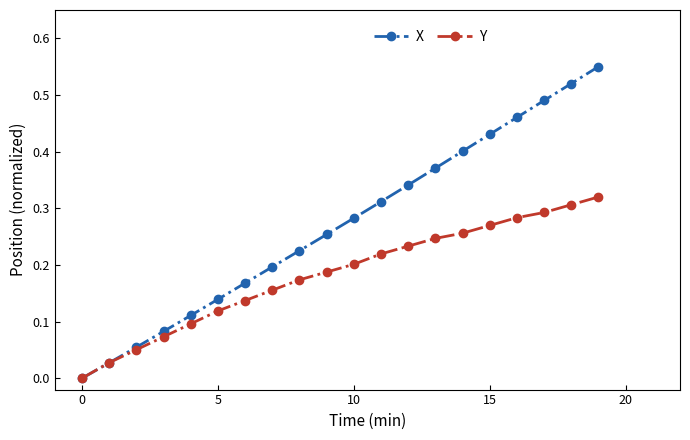

True or false: X has more than 2 interior local peaks.

False